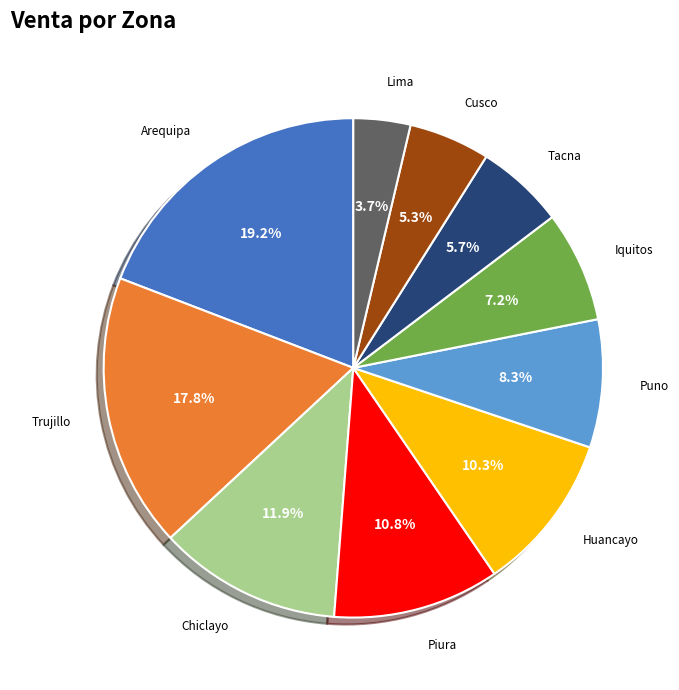

To the nearest percent, what is the difference between the Puno and Chiclayo slice percentages?

4%